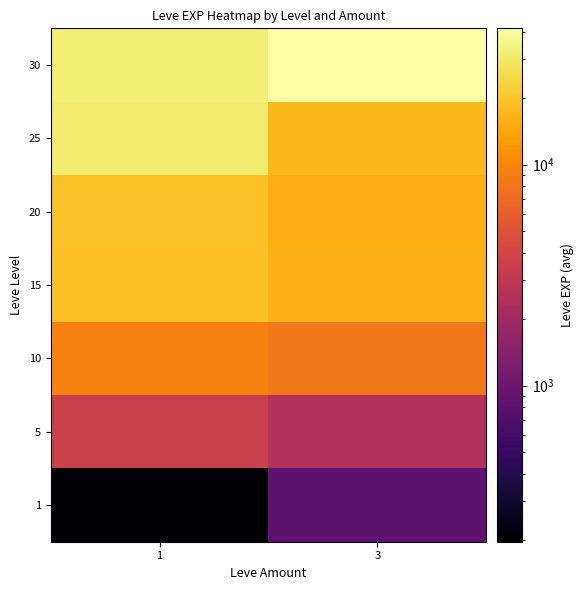

Reading left to right, transcribe all the data shown in this chart.

row_0: 1=196.8	3=800.0
row_1: 1=3588.0	3=2490.0
row_2: 1=9457.5	3=8405.0
row_3: 1=18873.3	3=16253.3
row_4: 1=19360.0	3=15617.5
row_5: 1=30610.0	3=17310.0
row_6: 1=31575.0	3=41410.0